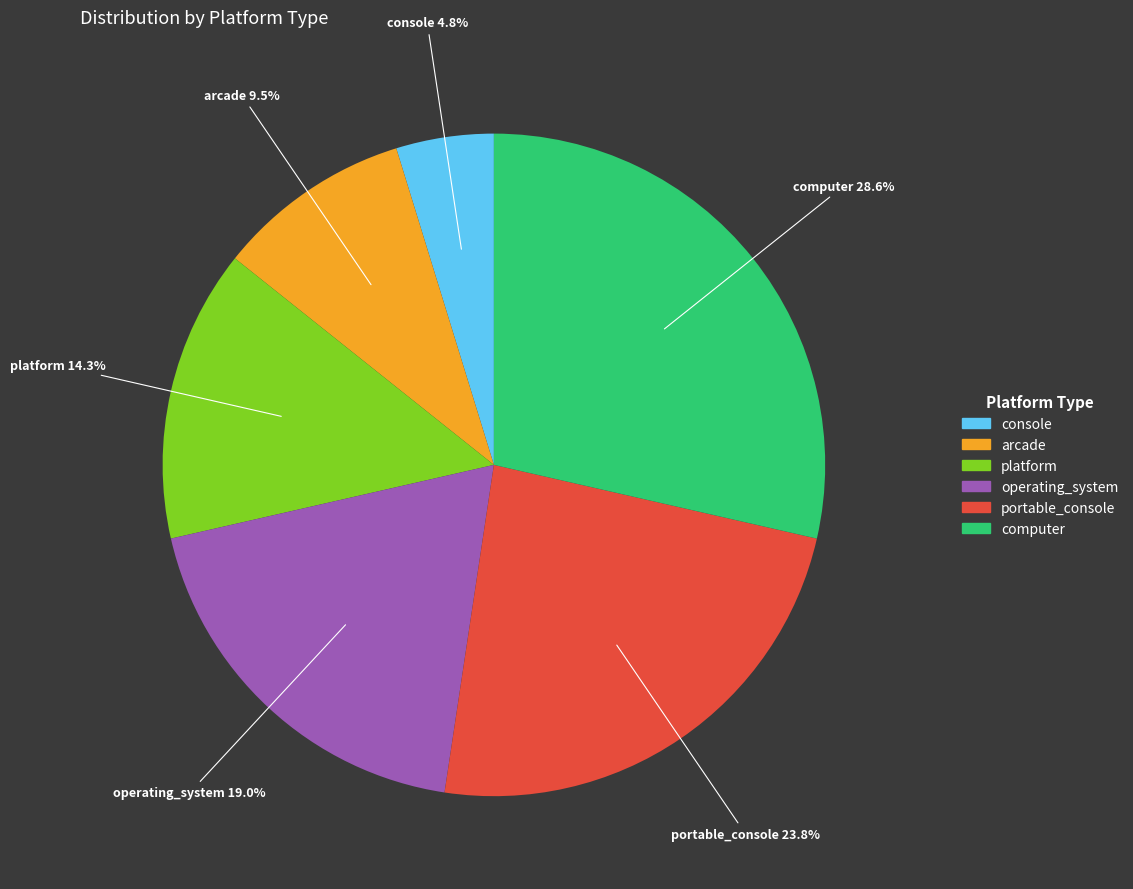

How many slices are in this pie chart?

6